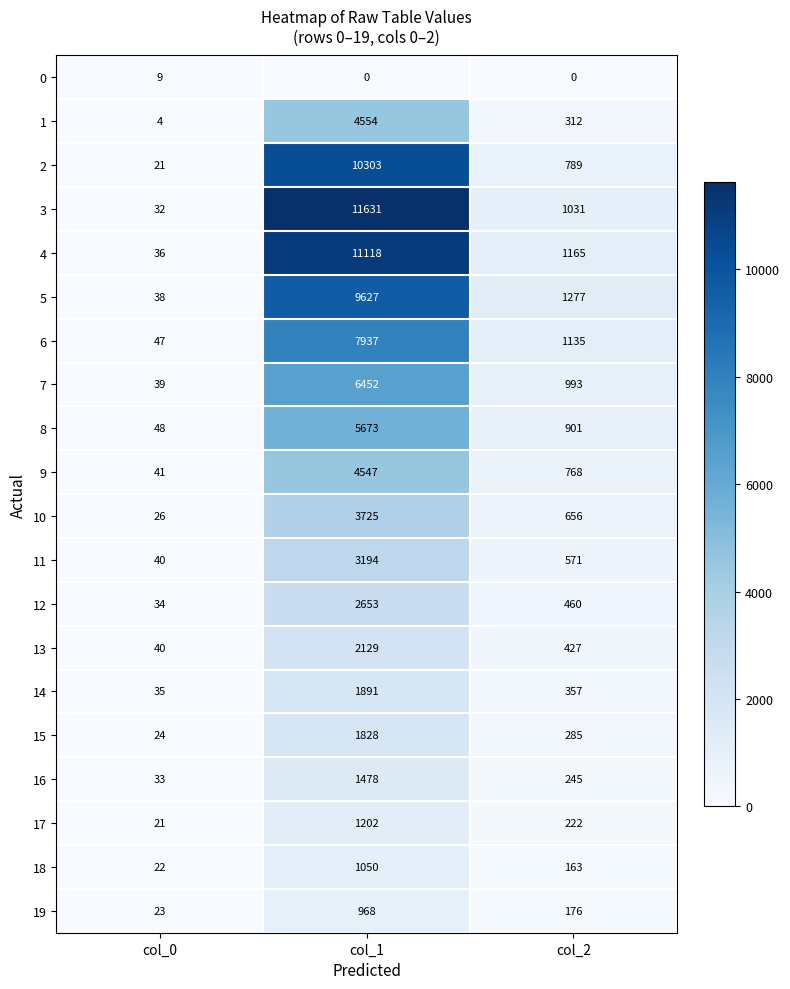

What is the difference between the maximum and minimum values in the 4 series?

11082